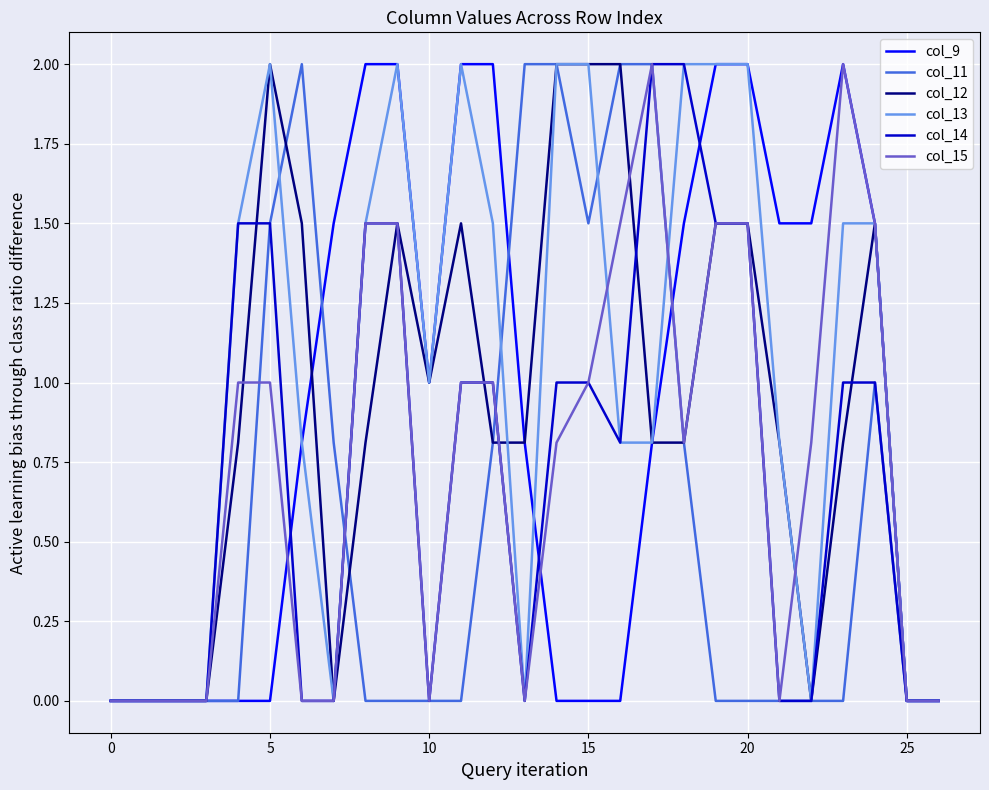

Which series has the largest total across all categories?

col_13